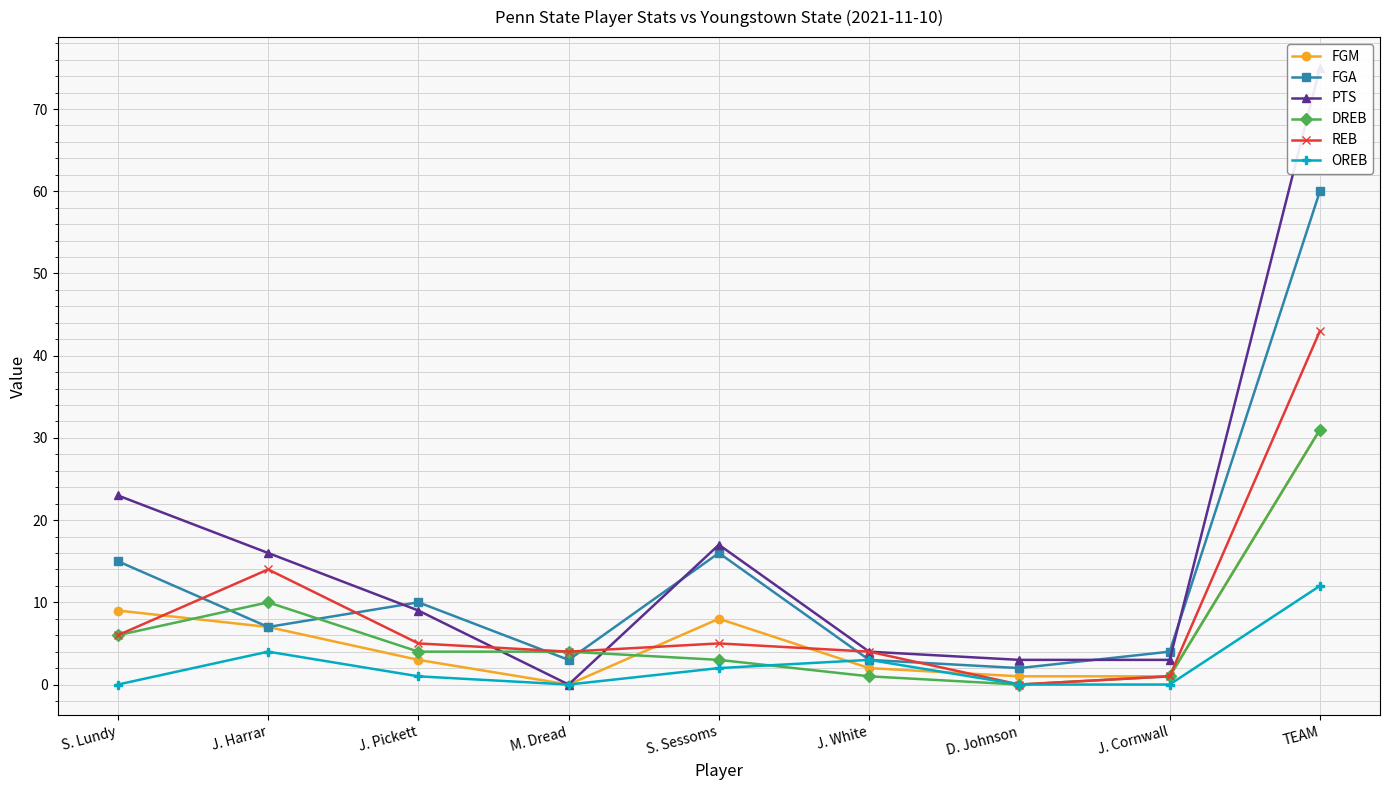

Between S. Sessoms and J. Cornwall, which series saw the biggest shift?

PTS